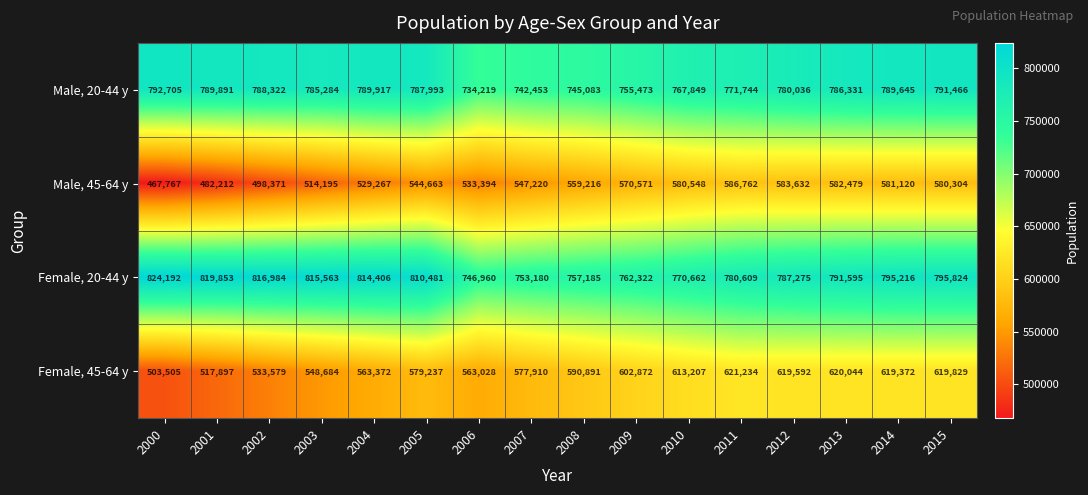

What is the spread (max minus min) of values at 2012?

203643